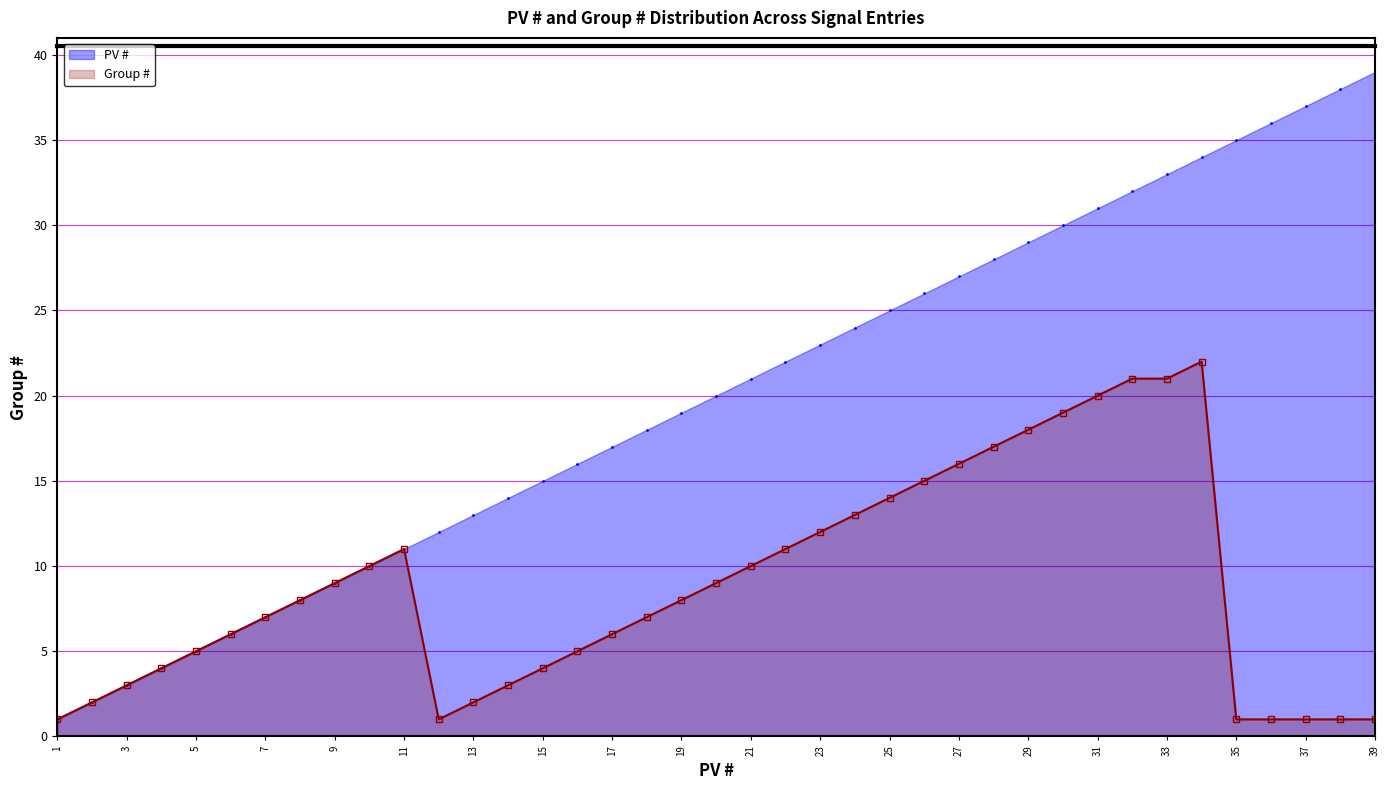

Which series reaches the minimum Y coordinate?

PV #